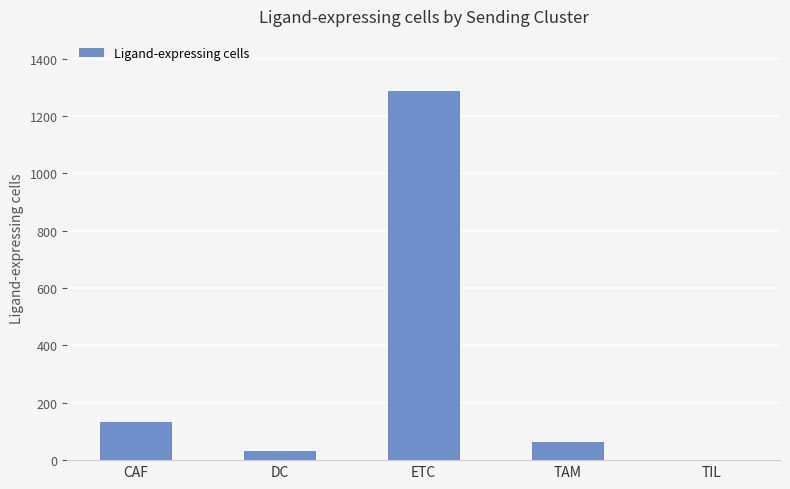

Between DC and TAM, which is larger?

TAM